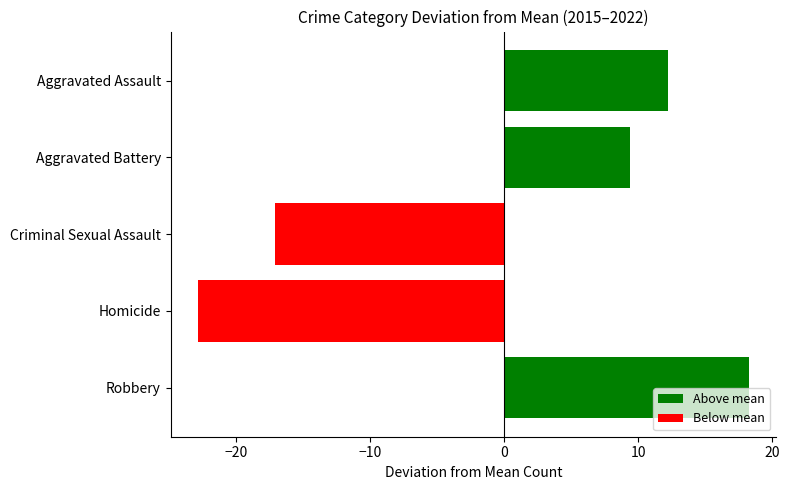

What is the change in value from Criminal Sexual Assault to Robbery?

+35.3